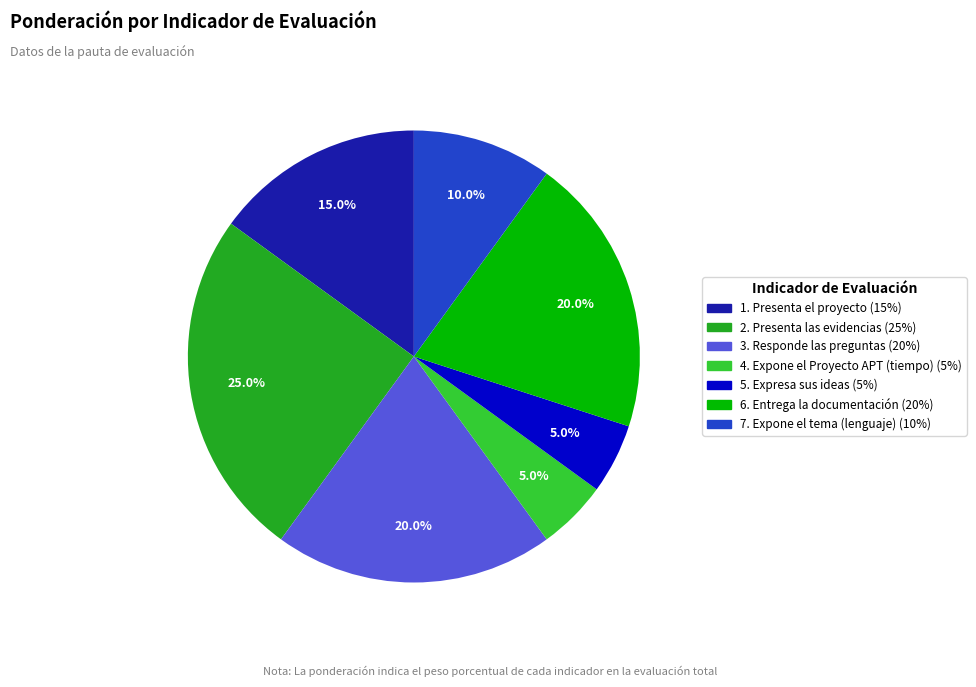

Does any single category account for the majority?

No